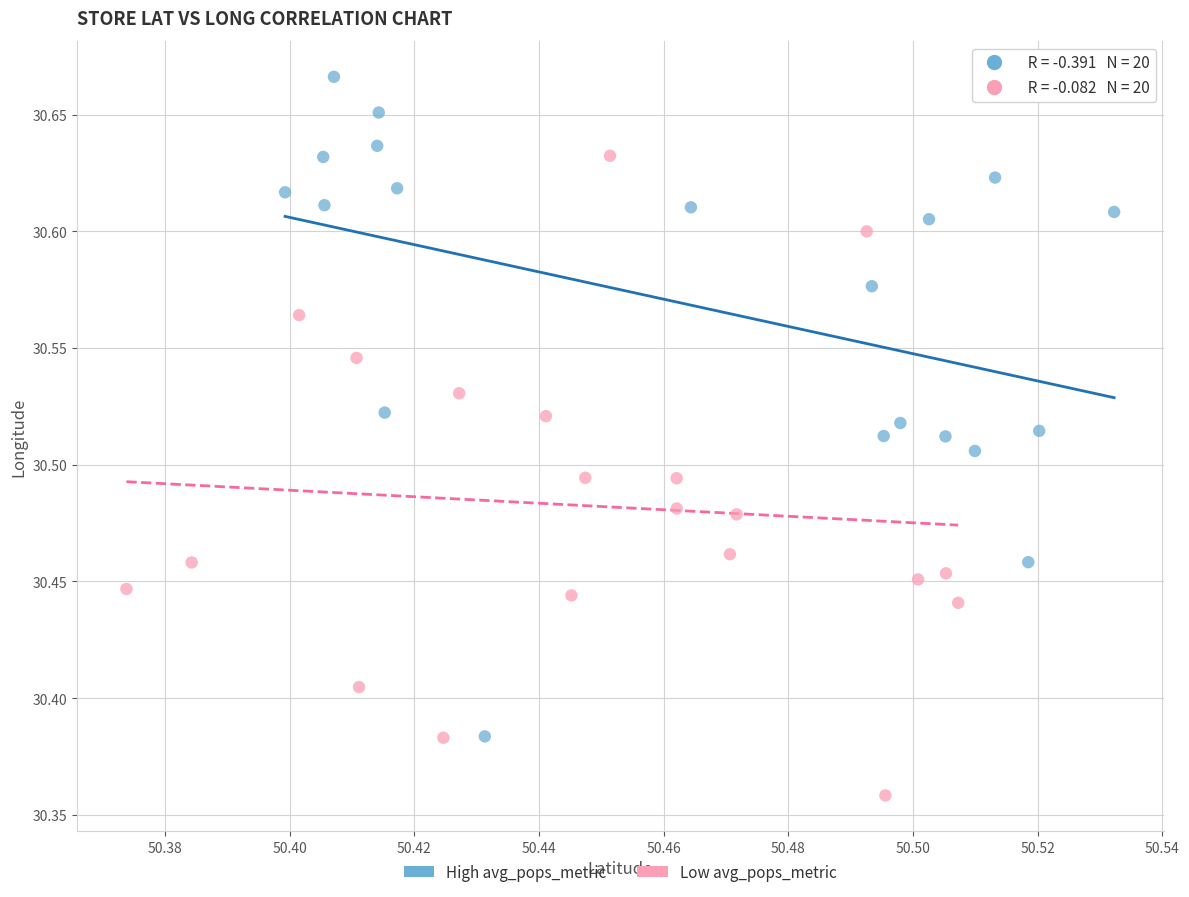

Which series reaches the minimum Y coordinate?

Low avg_pops_metric